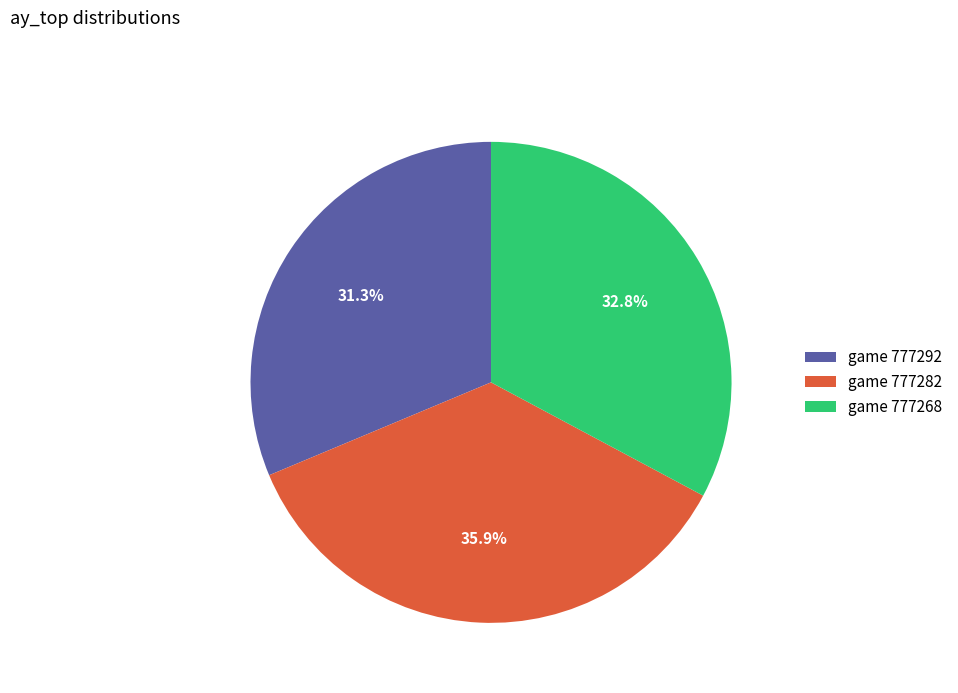

How much of the chart is everything except game 777282?

64.1%